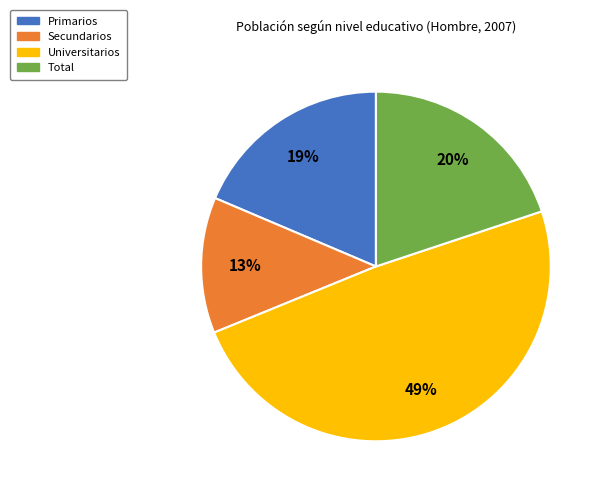

Is the sum of Total and Secundarios greater than half?

No